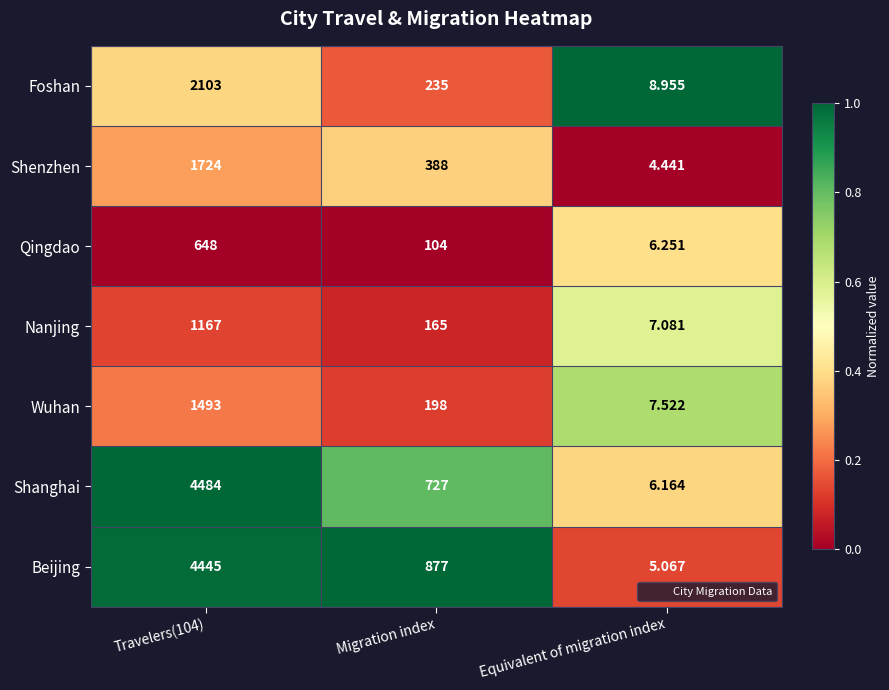

Which series has the widest spread of values?

Shanghai